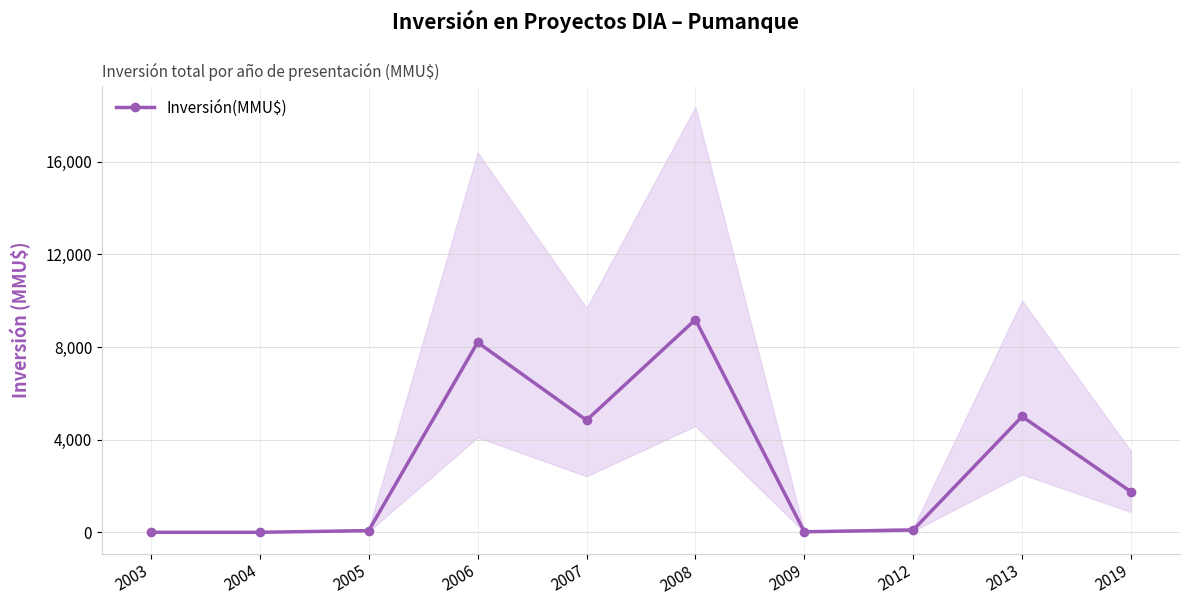

Count the number of data series in this chart.

1